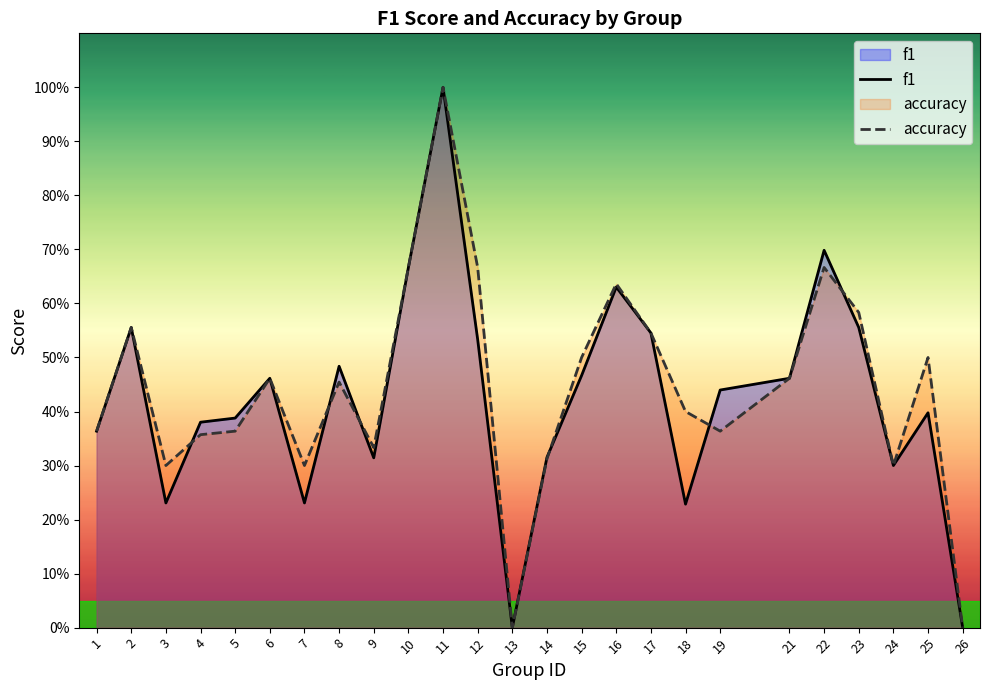

How many intersections are there between accuracy and f1?

6